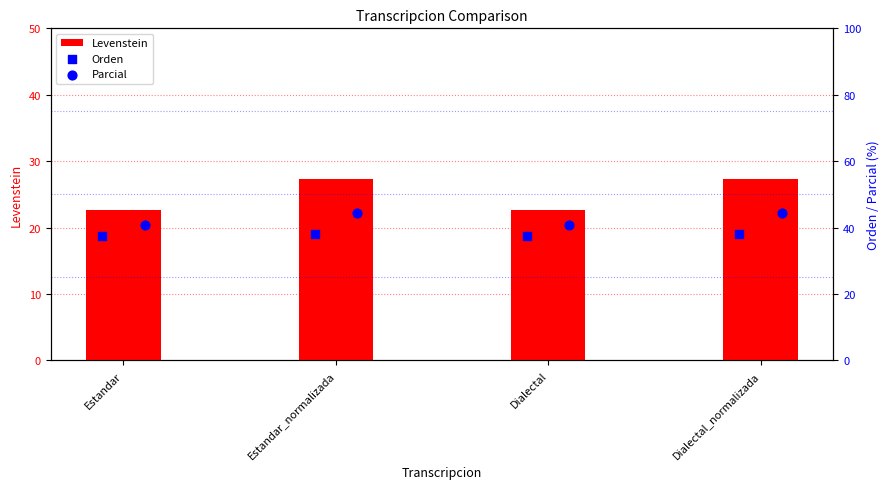

What value does the Levenstein series have at Dialectal_normalizada?

27.3